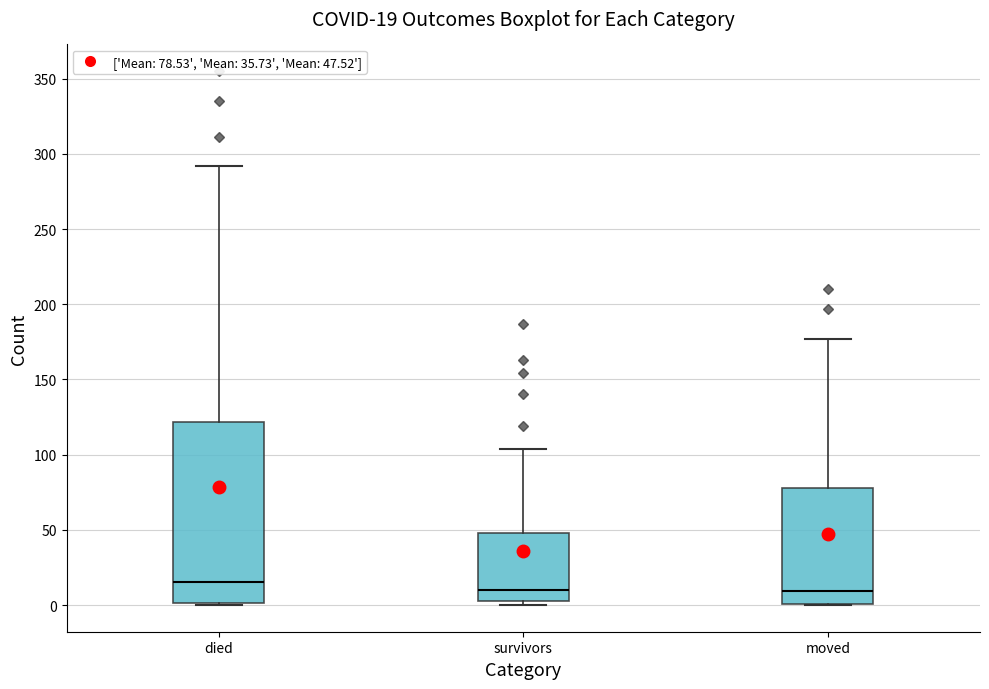

Comparing the boxes themselves (not the whiskers), which one is the tallest?

died